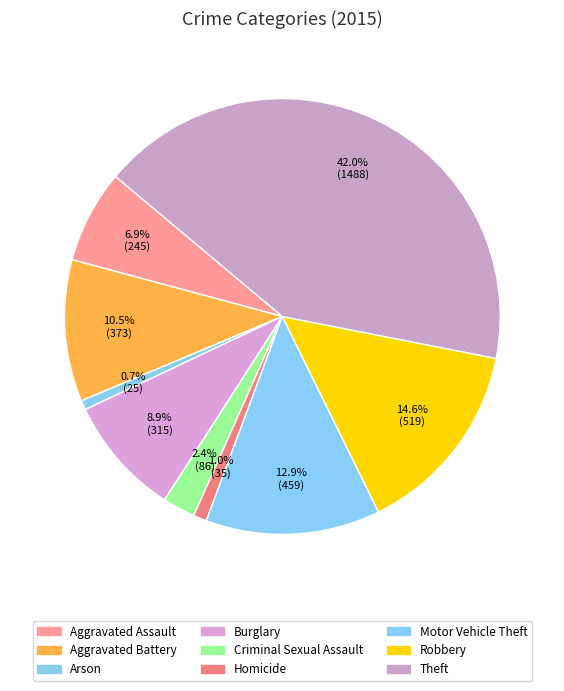

The Criminal Sexual Assault slice represents 11% of the pie. True or false?

False